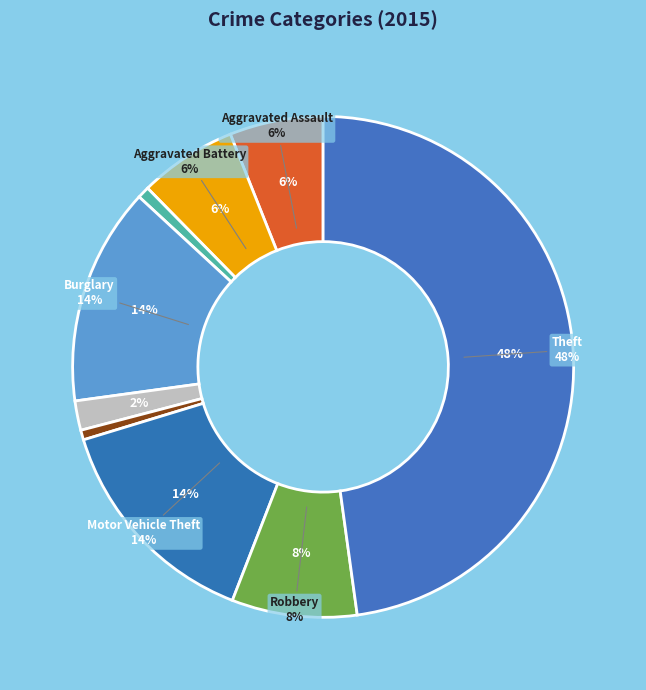

Does any single category account for the majority?

No